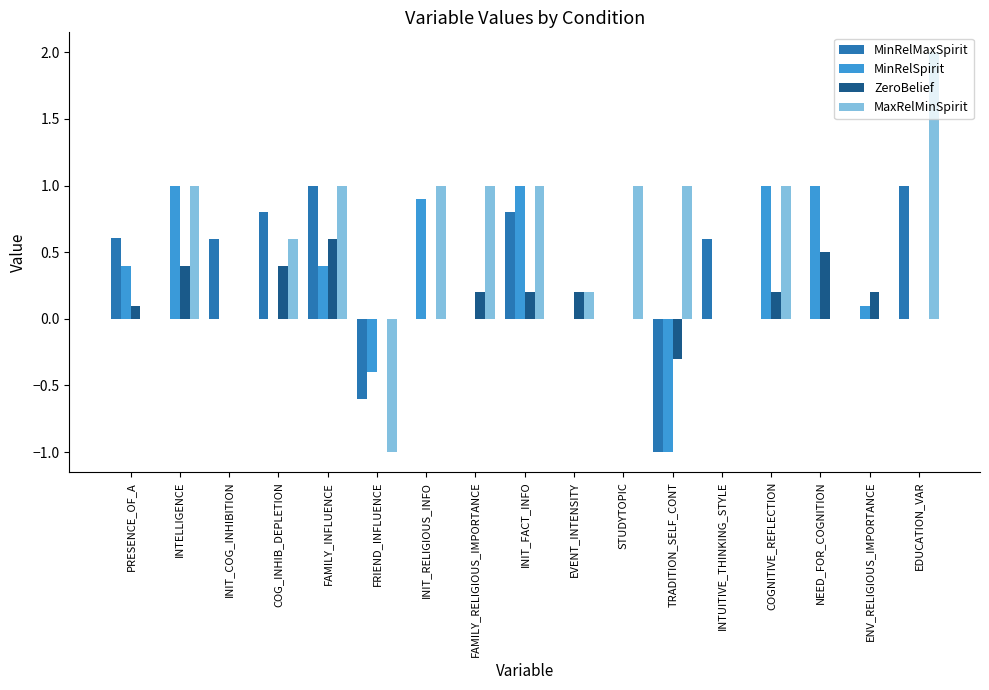

Which label corresponds to the largest value in the chart?

EDUCATION_VAR